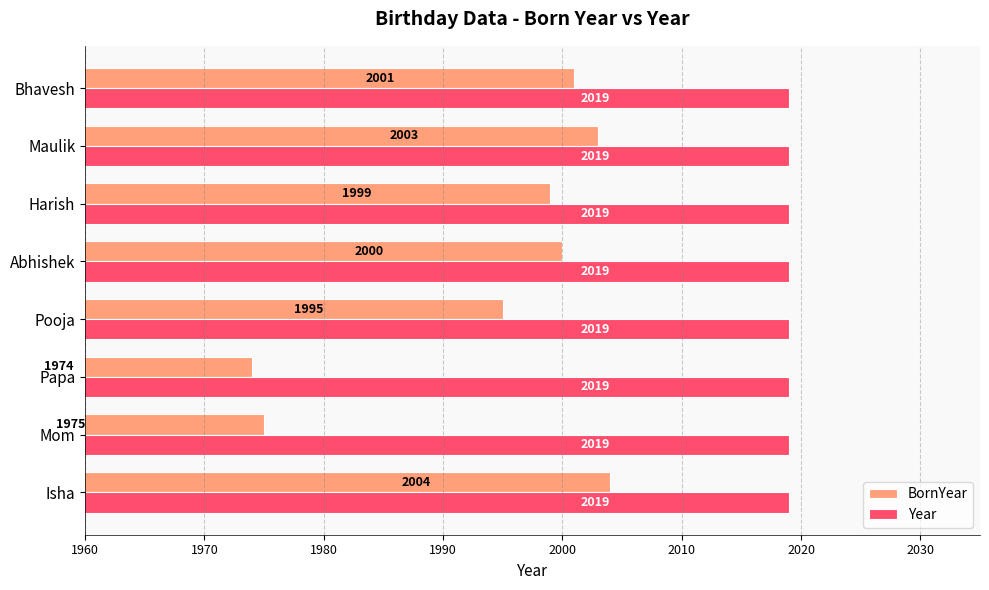

List the labels in order of BornYear value, largest first.

Isha, Maulik, Bhavesh, Abhishek, Harish, Pooja, Mom, Papa